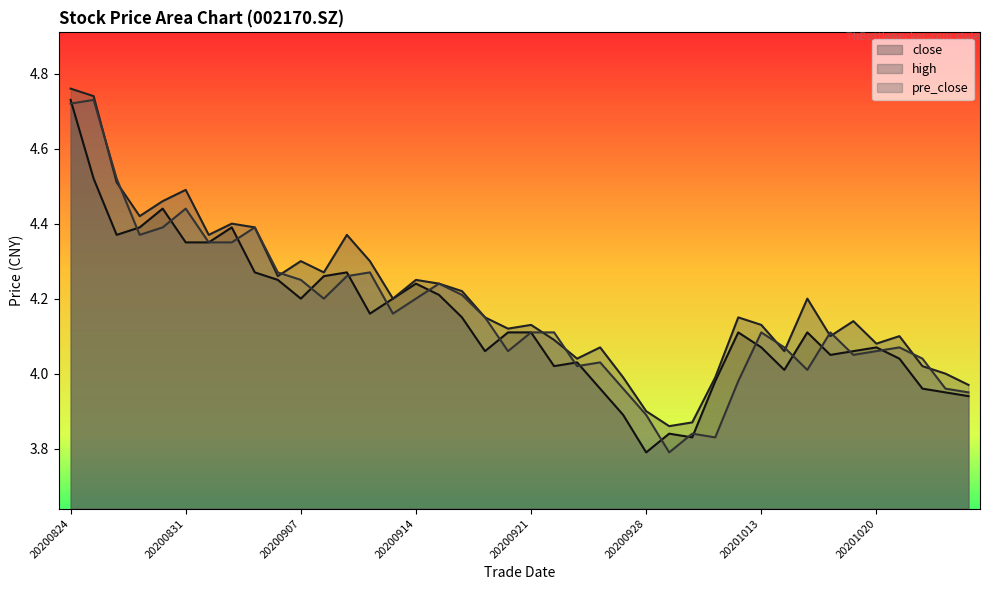

True or false: close has more than 1 interior local peaks.

True